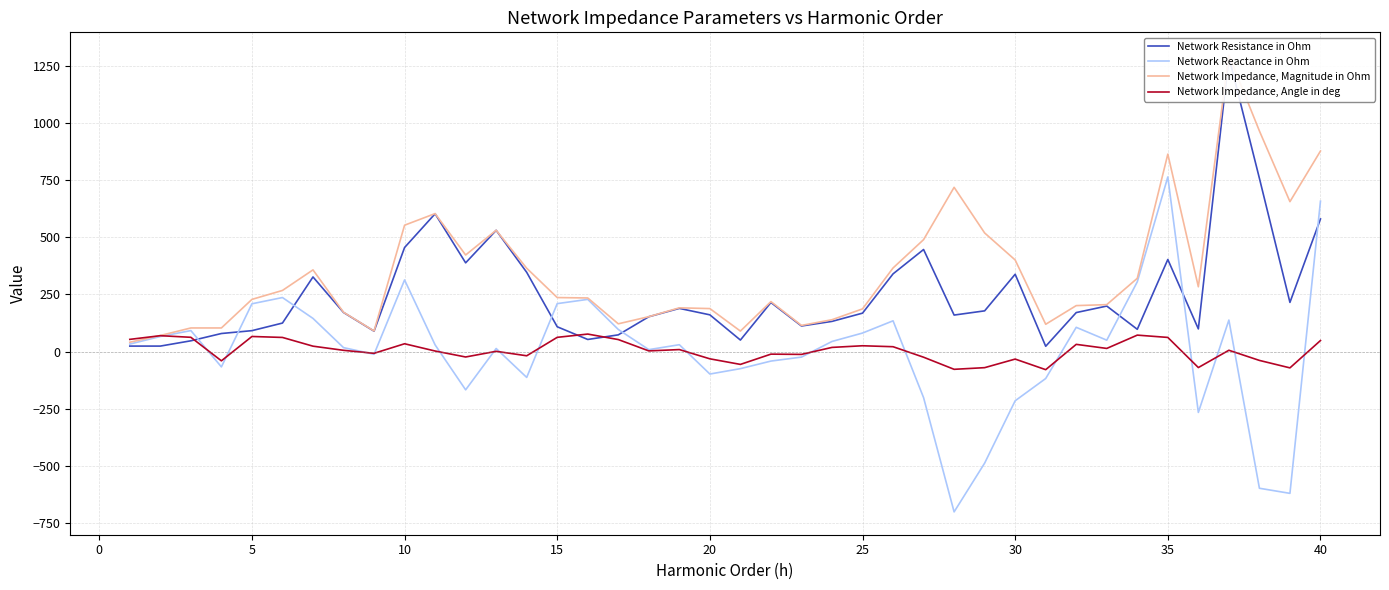

How many interior local valleys does the Network Reactance in Ohm series have?

10